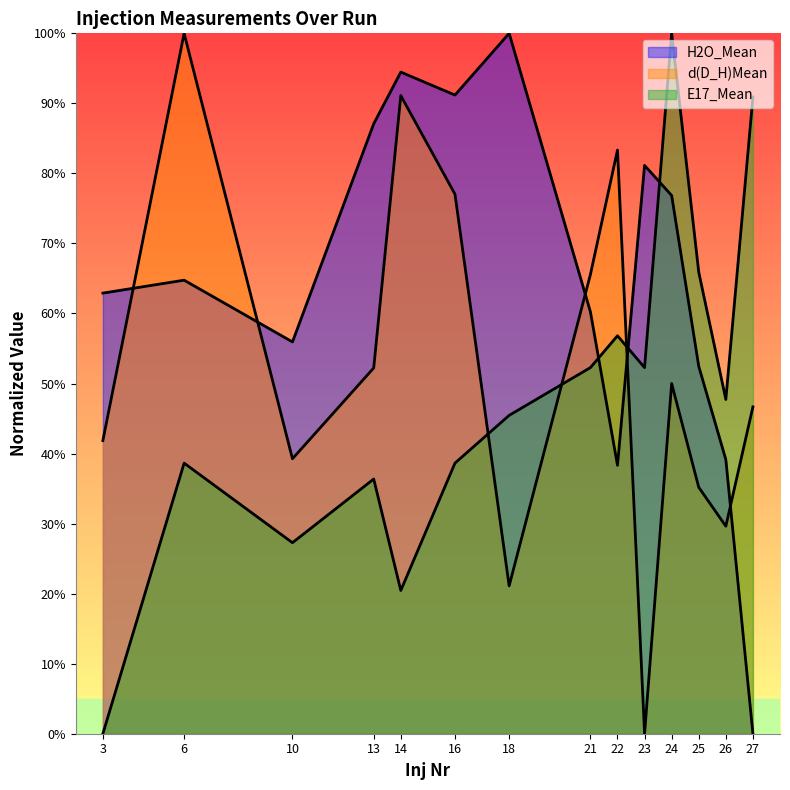

Which series ends up on top after the final intersection of H2O_Mean and E17_Mean?

E17_Mean